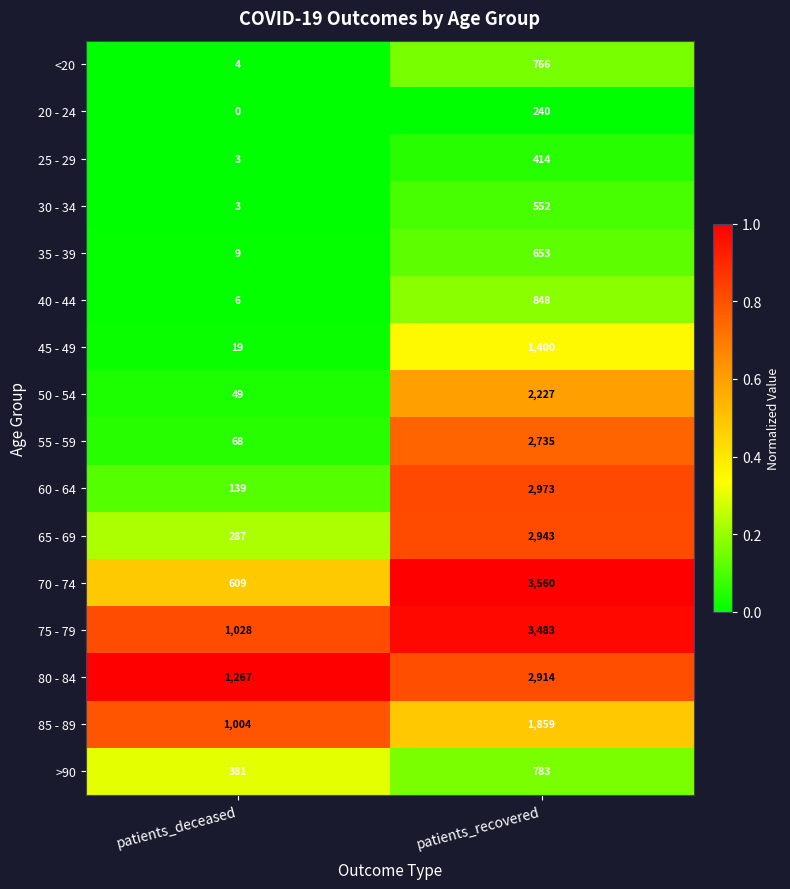

Which series changed the most between patients_deceased and patients_recovered?

70 - 74